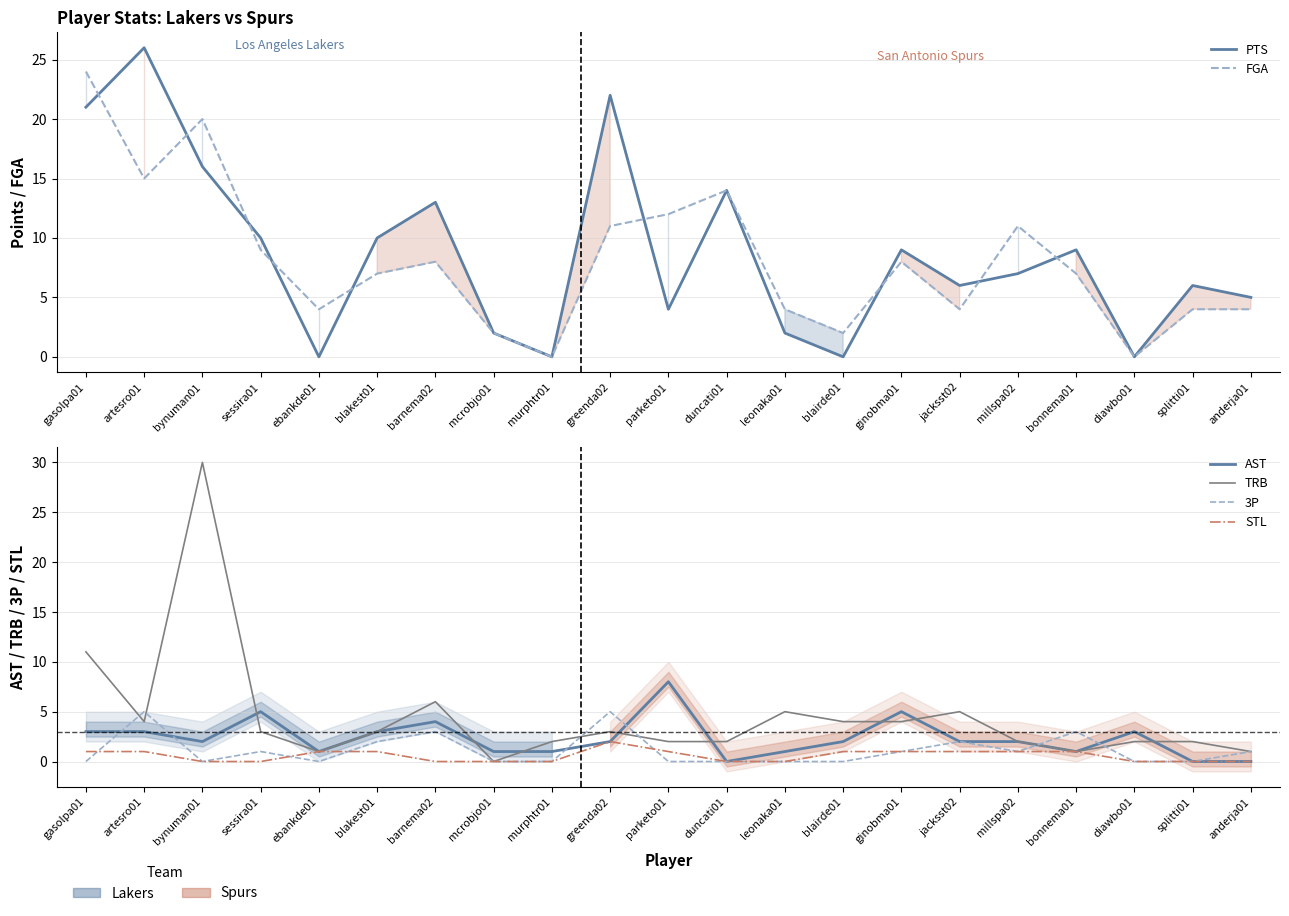

True or false: FGA and 3P intersect in this chart.

False